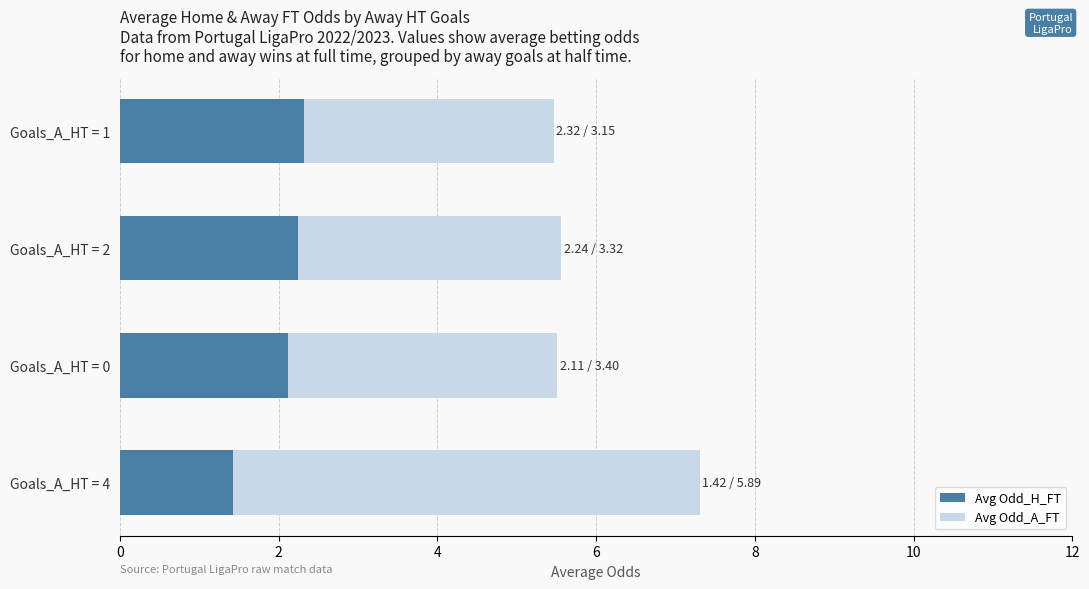

What is the difference between the maximum and minimum values in the Avg Odd_H_FT series?

0.9